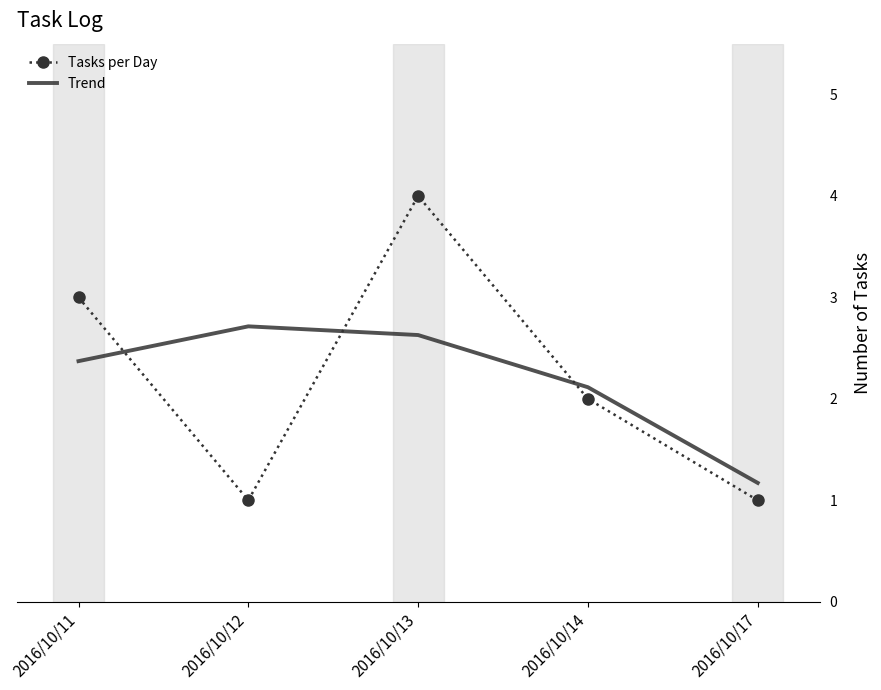

Where is the first local minimum for Tasks per Day?

2016/10/12